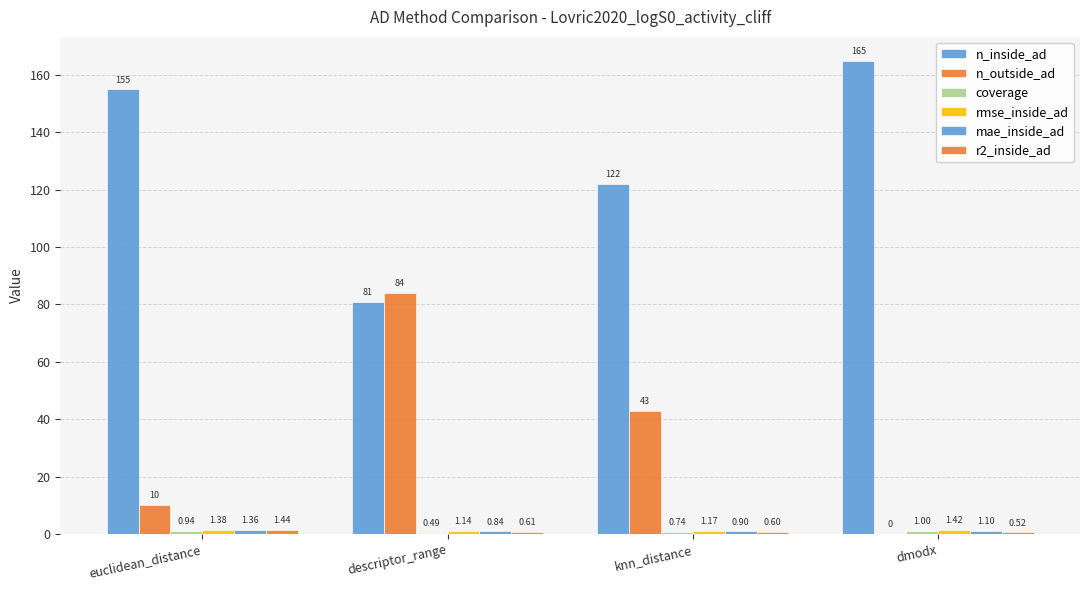

Between dmodx and euclidean_distance, which is larger?

dmodx